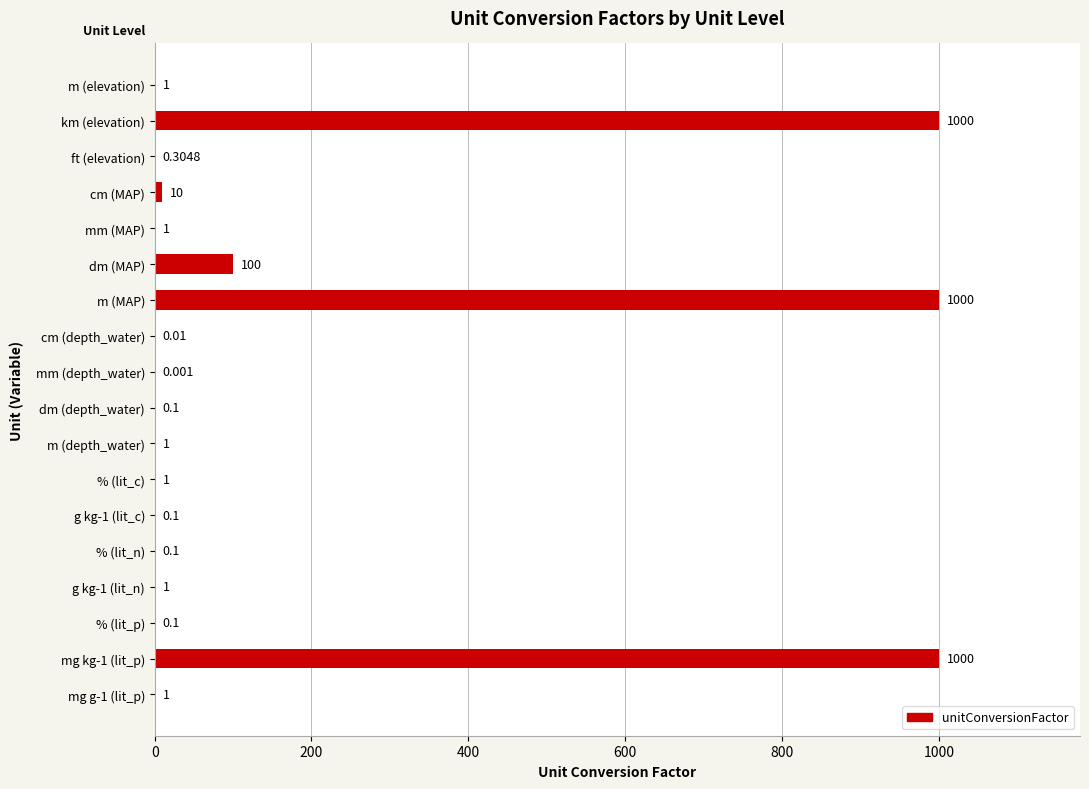

Where is the data nearest to the value 500?

dm (MAP)